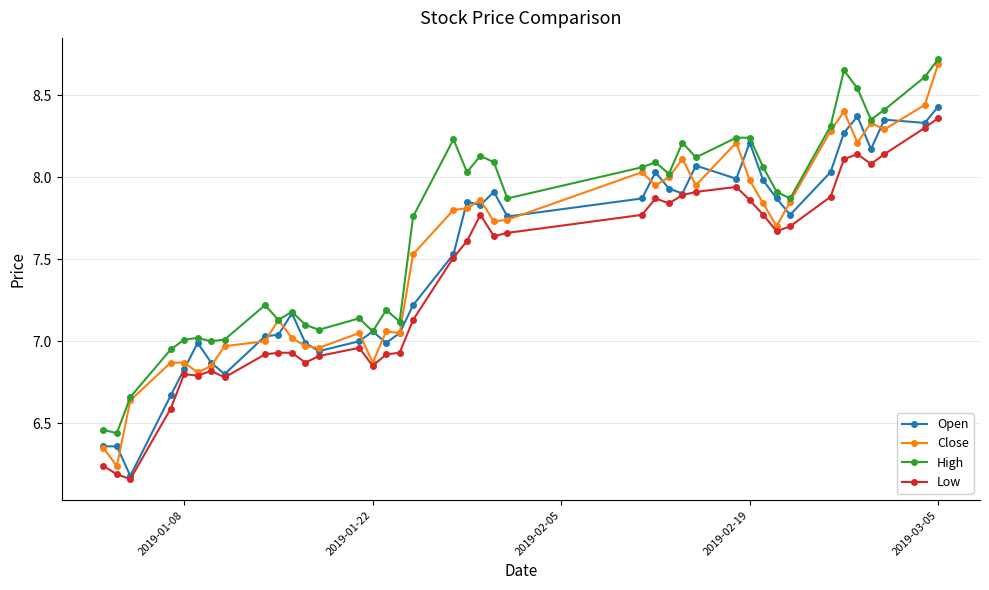

Which series has the largest total across all categories?

High